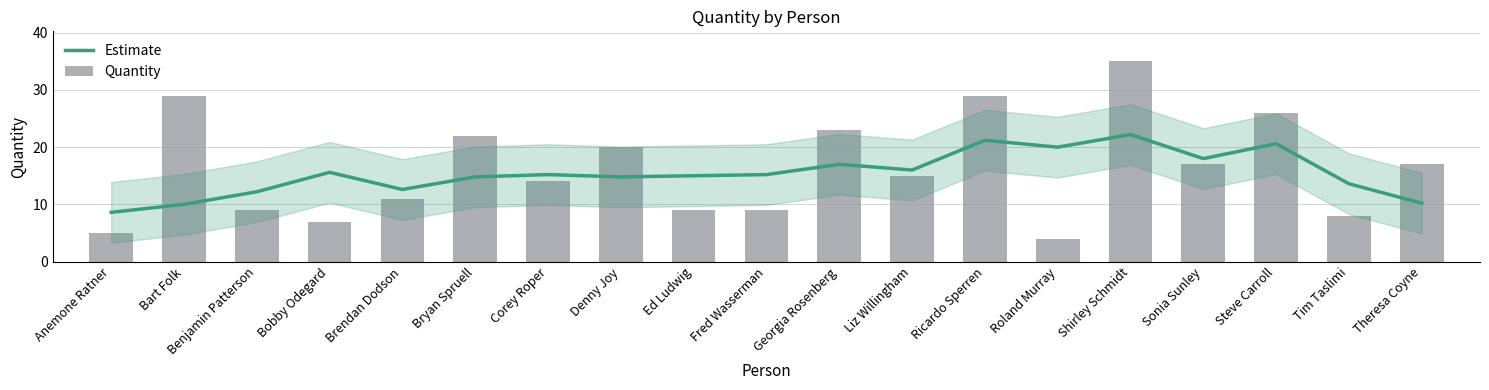

List the series in order of their overall mean, lowest first.

Estimate, Quantity